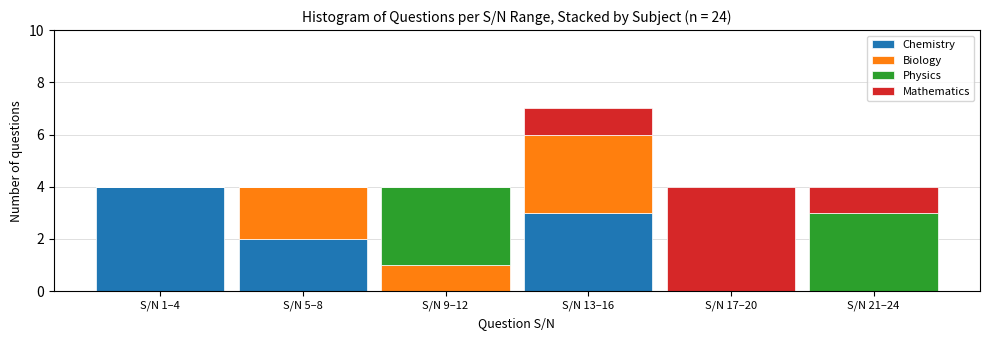

Reading left to right, list the values for the Chemistry series.

S/N 1–4=4	S/N 5–8=2	S/N 9–12=0	S/N 13–16=3	S/N 17–20=0	S/N 21–24=0